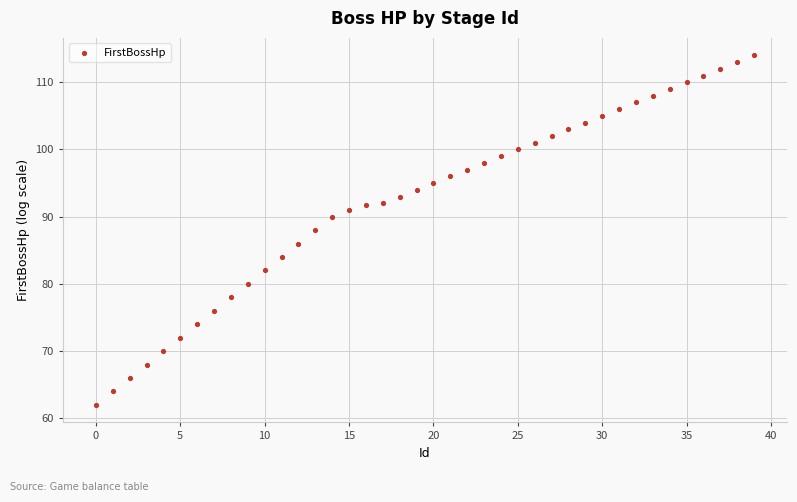

What is the range of Y values (max minus min)?

52.0